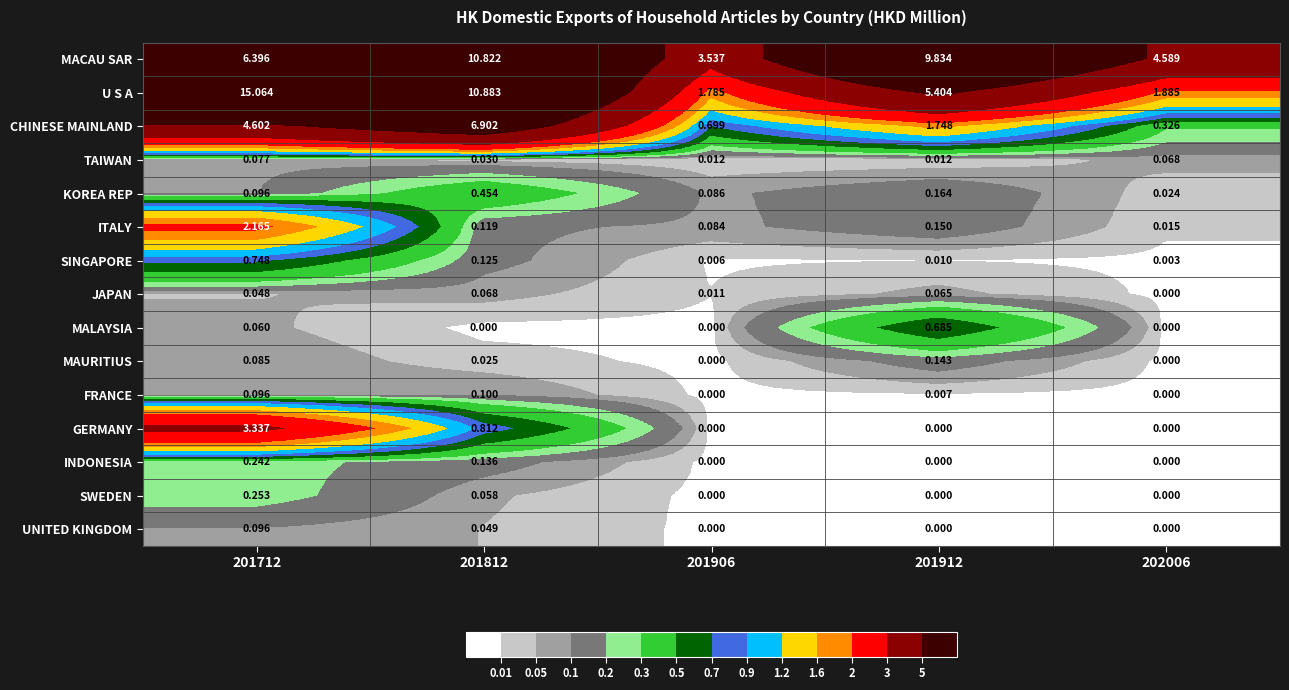

How many series are shown in this chart?

15